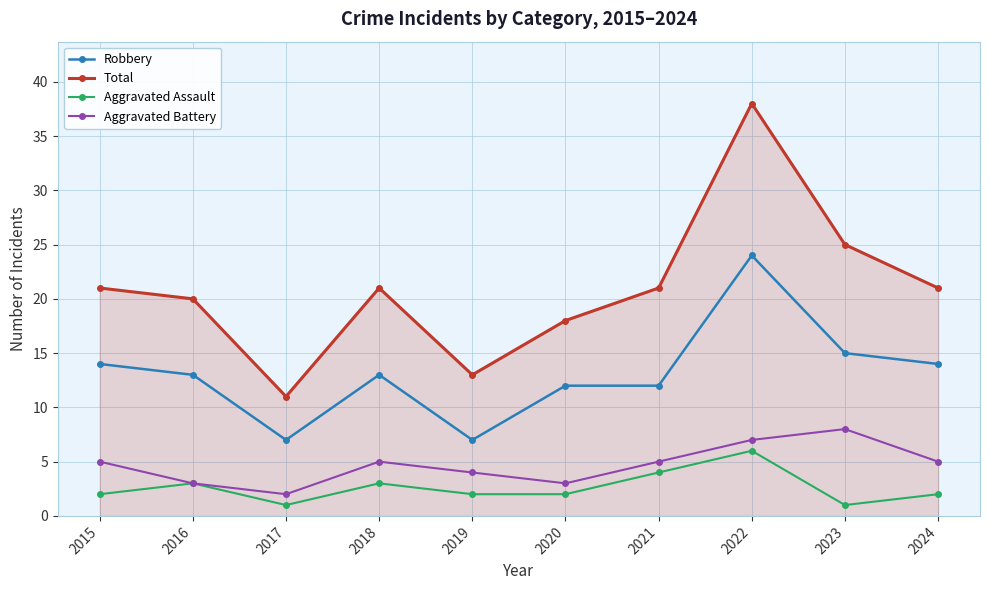

True or false: Aggravated Battery has a value of 1 at 2020.

False